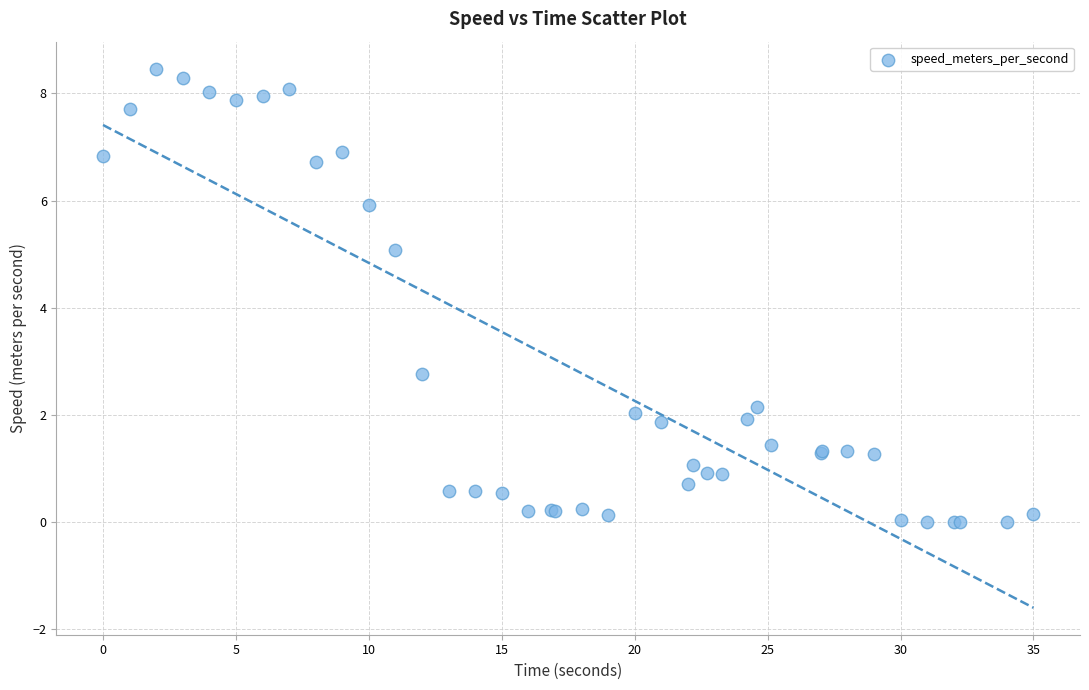

What Y value in the scatter plot is closest to 4?

5.1